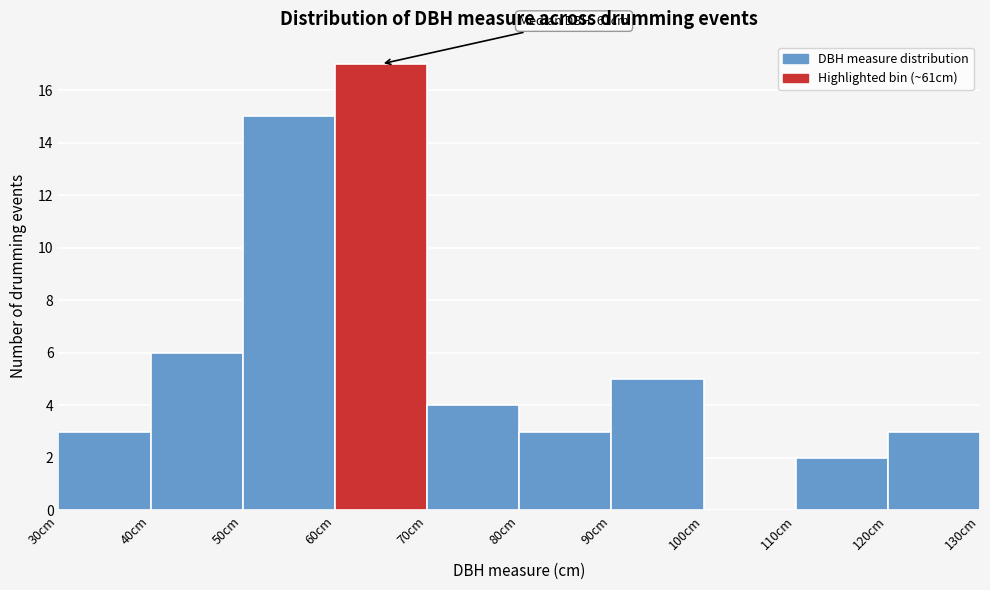

Over which range of the x-axis is the bar tallest?

60 to 70